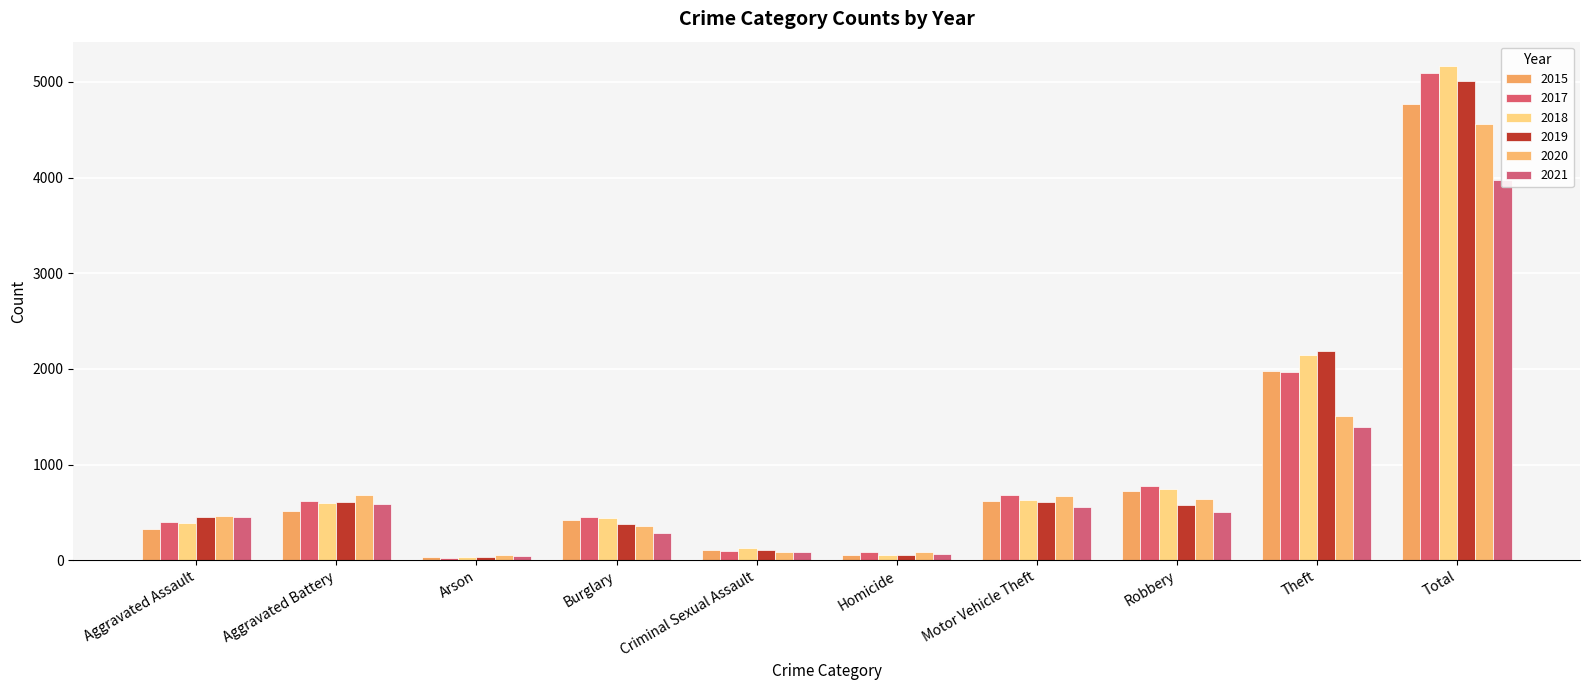

Rank the series at Aggravated Battery from lowest to highest value.

2015, 2021, 2018, 2019, 2017, 2020